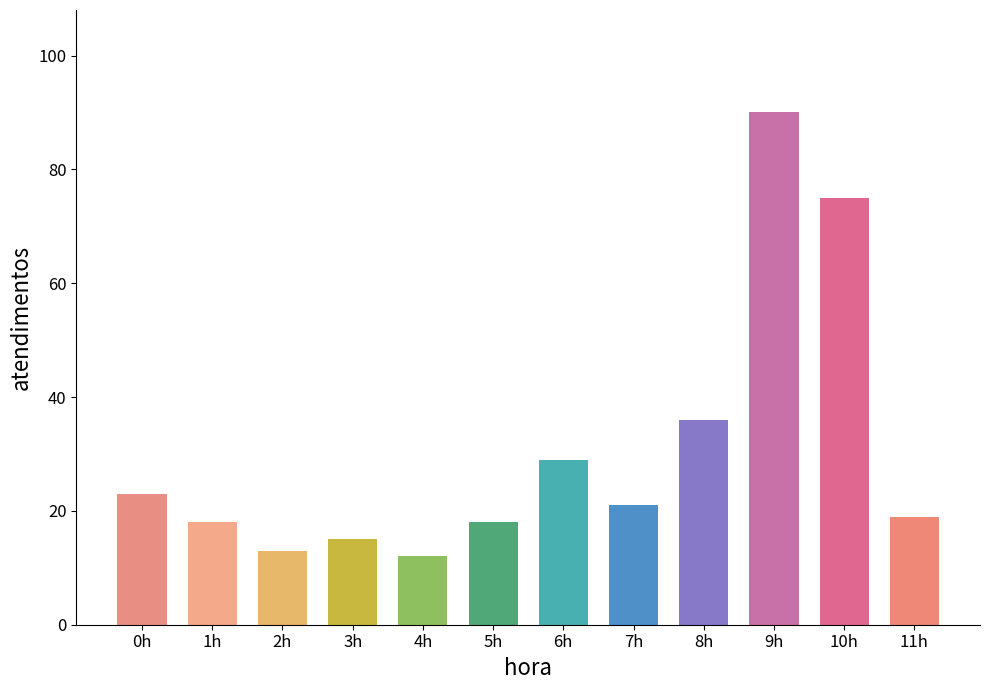

What is the difference between the maximum and minimum values?

78